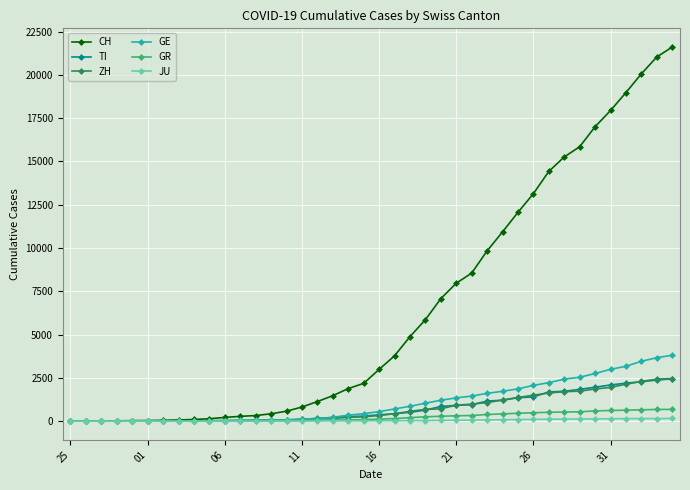

What is the maximum value shown in the chart?

21605